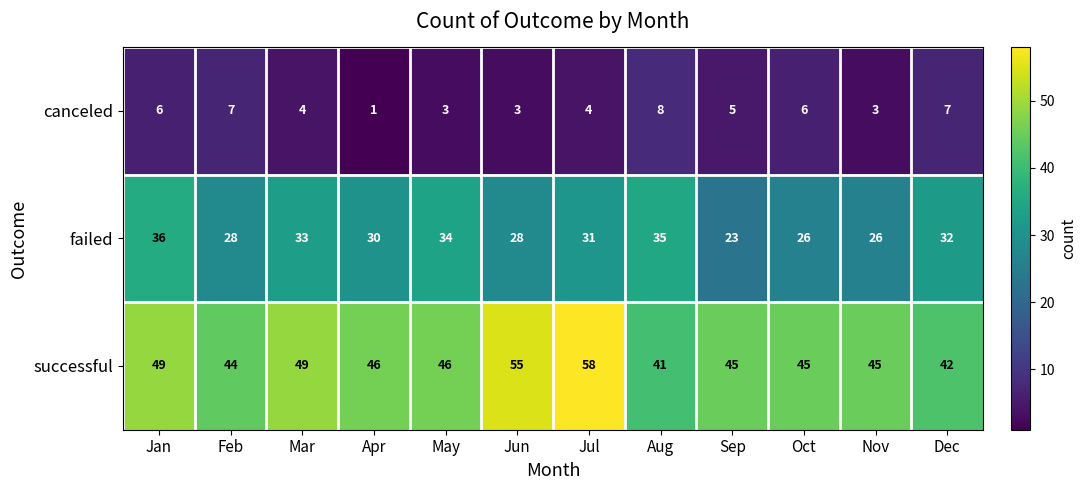

Which series has the largest range (max minus min)?

successful